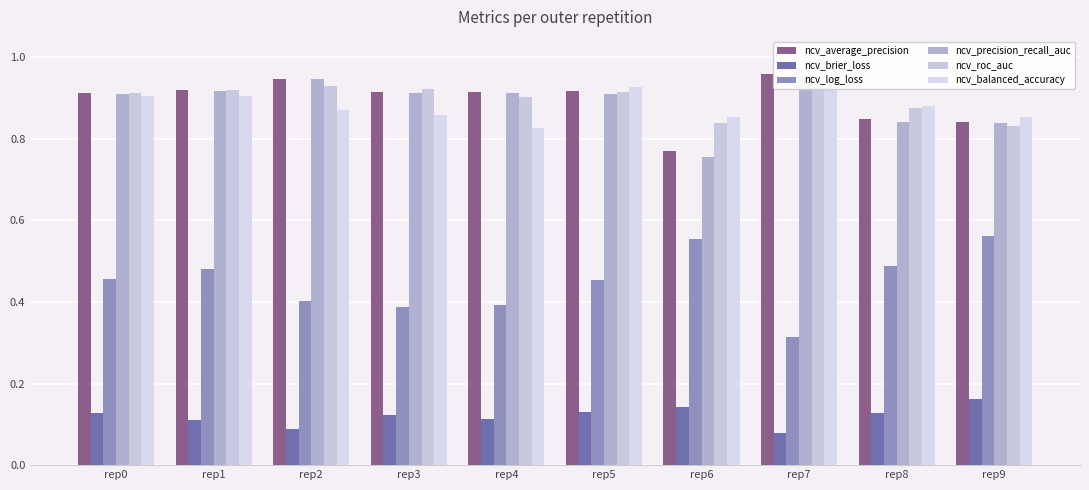

List the labels in order of ncv_brier_loss value, smallest first.

rep7, rep2, rep1, rep4, rep3, rep8, rep0, rep5, rep6, rep9